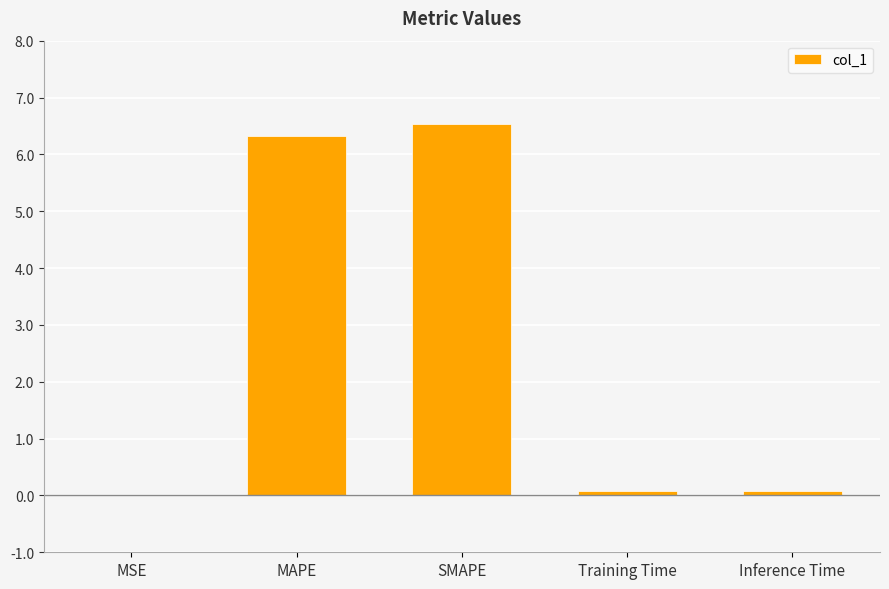

Are the bars horizontal?

No